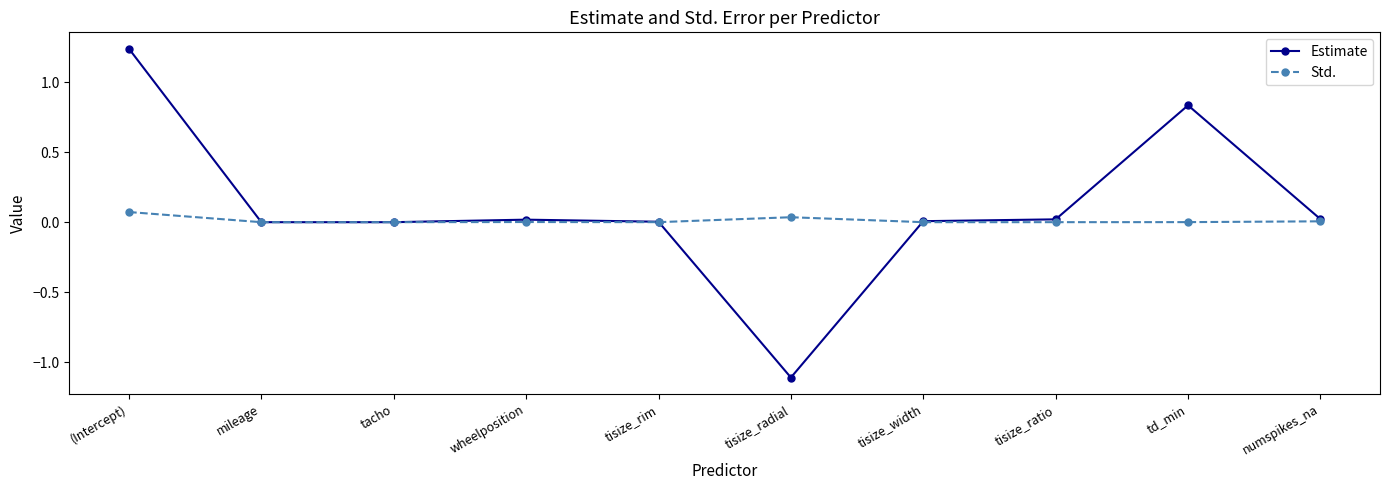

Is it true that Estimate equals 0.0 at tisize_rim?

True